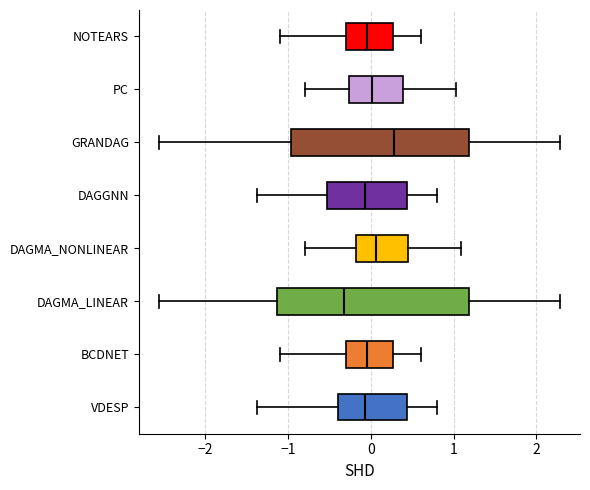

Which box is the widest, from its left edge to its right edge?

DAGMA_LINEAR